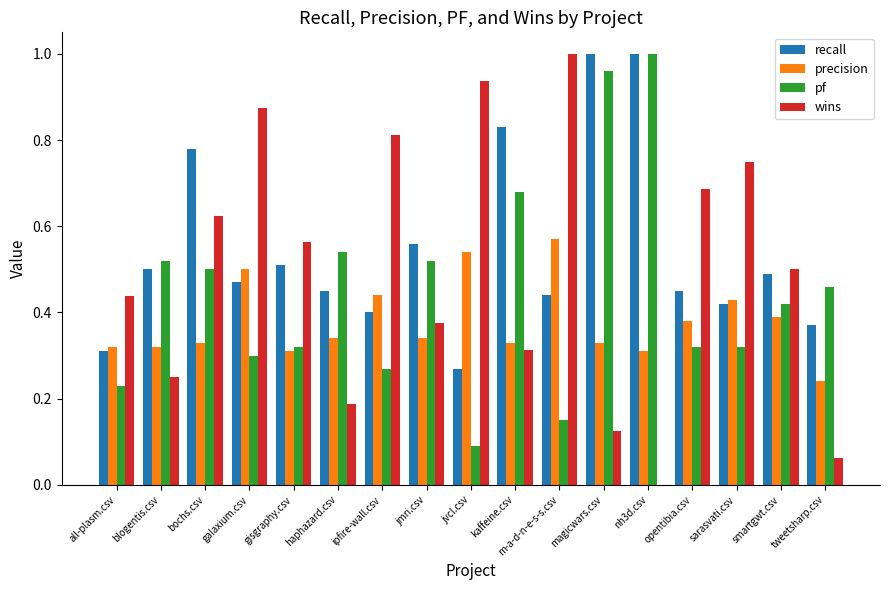

At which category is the sum across all series the highest?

magicwars.csv